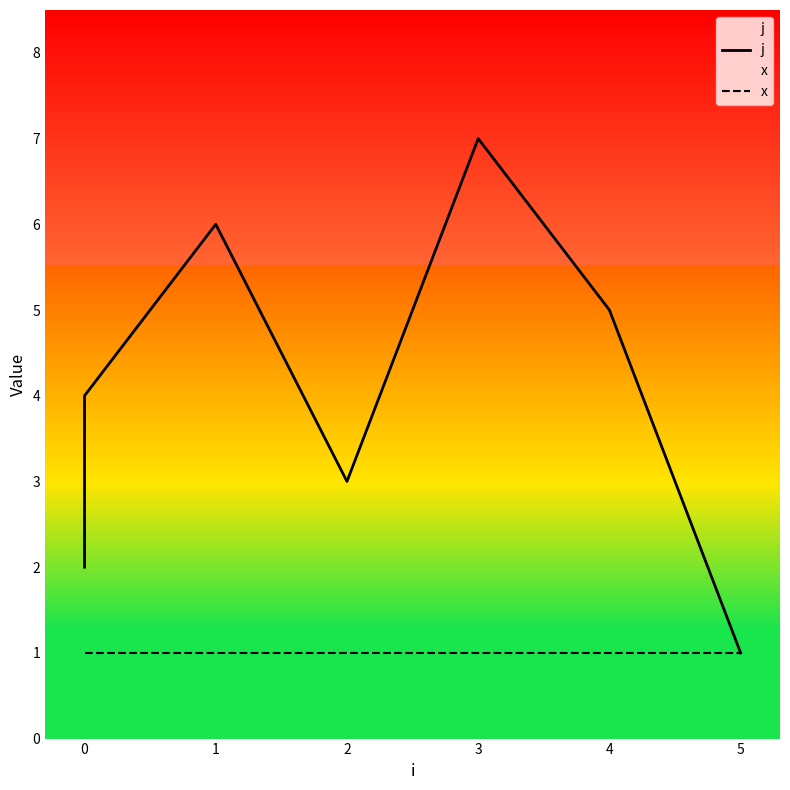

True or false: x and j intersect in this chart.

False